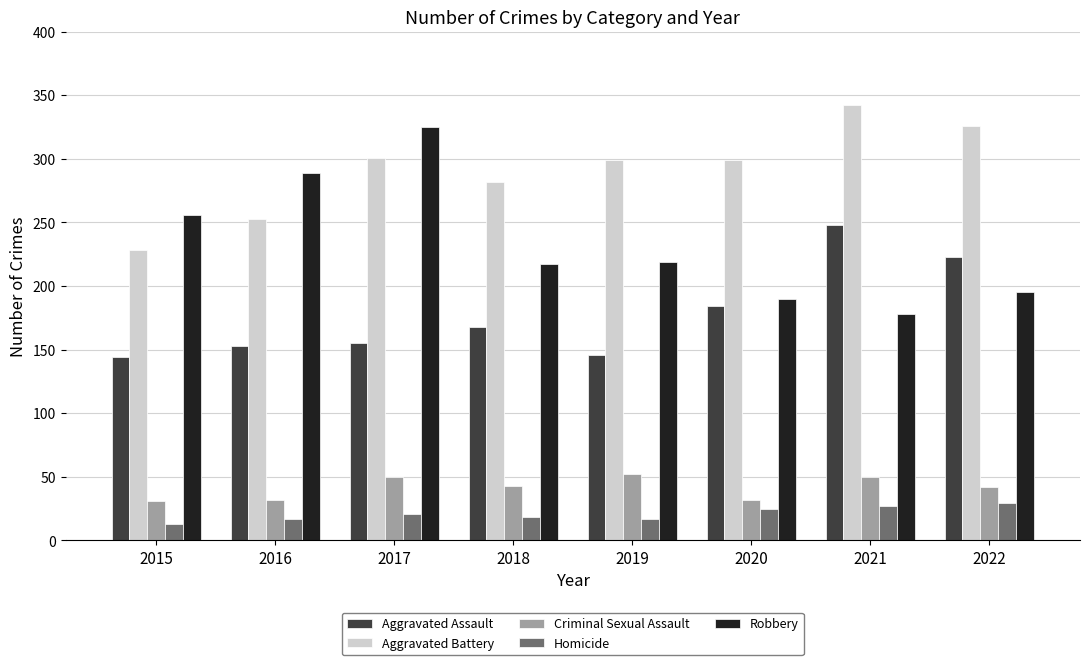

How many bars are there in each group?

5